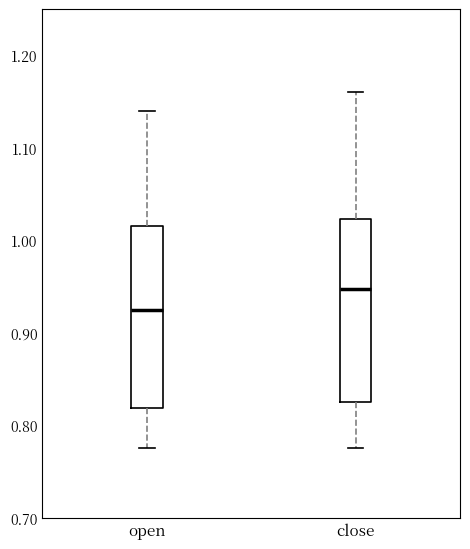

Which box's median line is the highest?

close